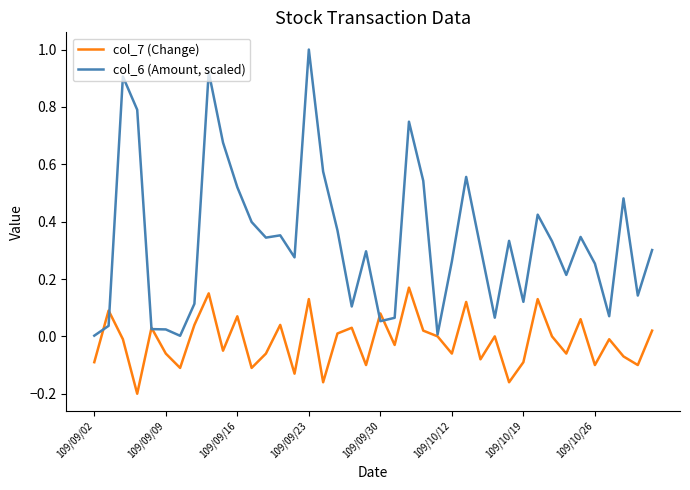

How many interior local valleys does the col_7 (Change) series have?

14